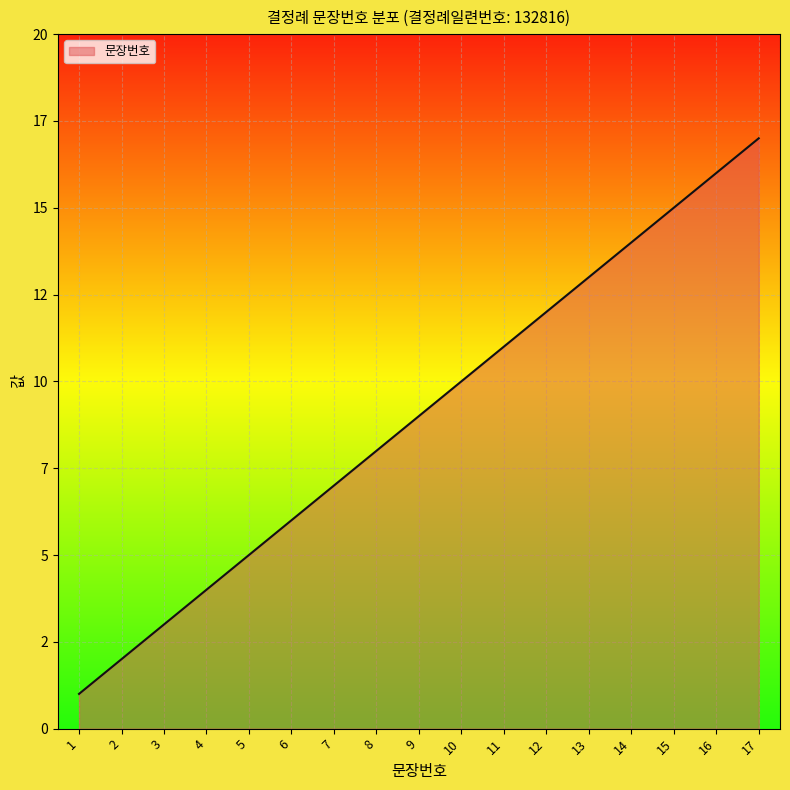

What is the change in value from 3 to 14?

+11